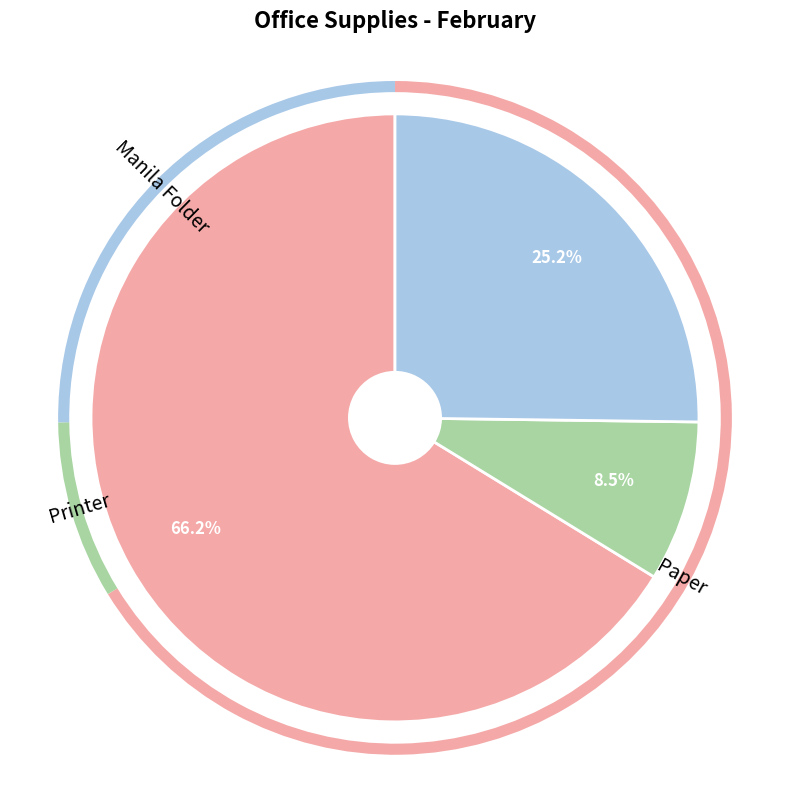

To the nearest percent, what is the difference between the largest and smallest slice percentages?

58%